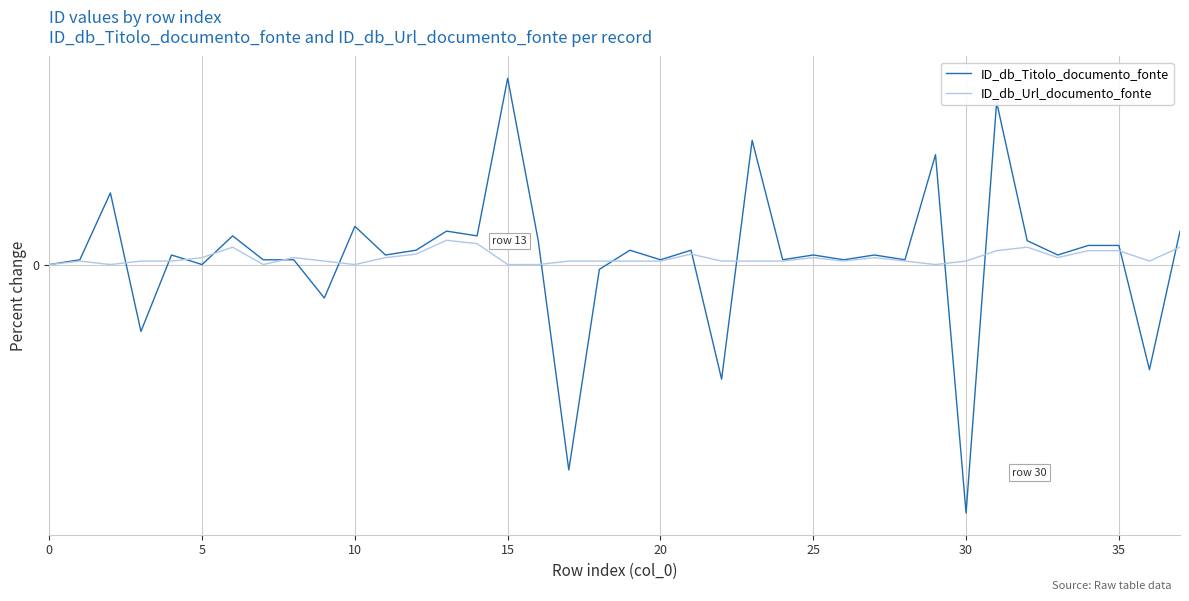

Is this an area chart (filled region under the line)?

No